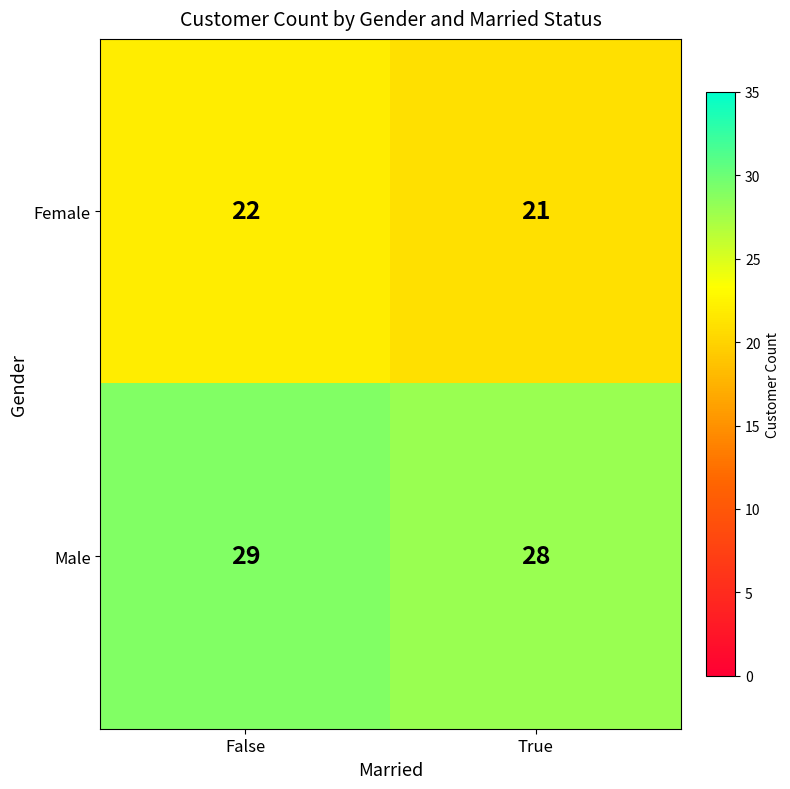

The Male series shows 18 at True. True or false?

False